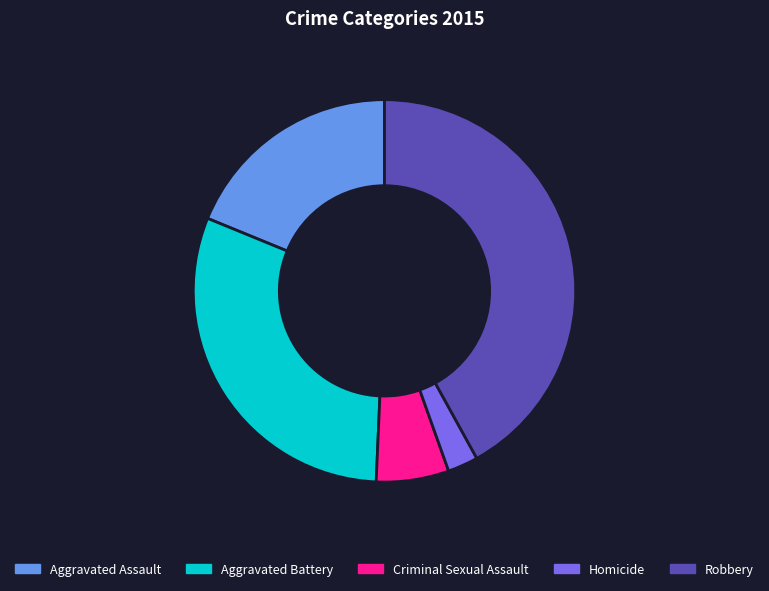

Combined, do Aggravated Battery and Aggravated Assault account for over 50%?

No